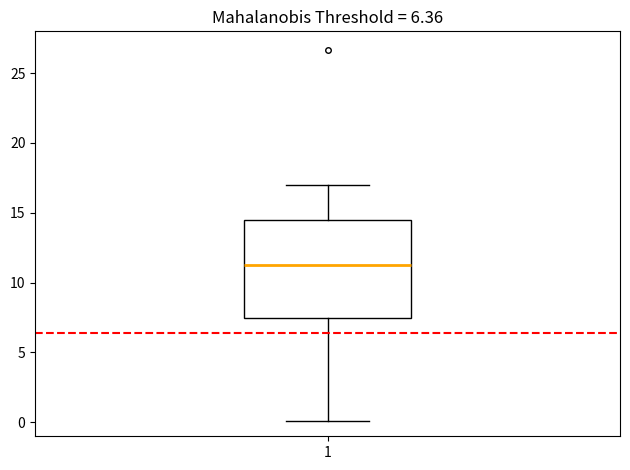

Transcribe this box plot: give where the median line is, the range the box spans, and where the two whiskers end, as read against the y-axis. The values are not printed on the chart, so give them approximately, as read against the axis.

median 11.0, box 7.5 to 14.5, whiskers 0.0 to 17.0